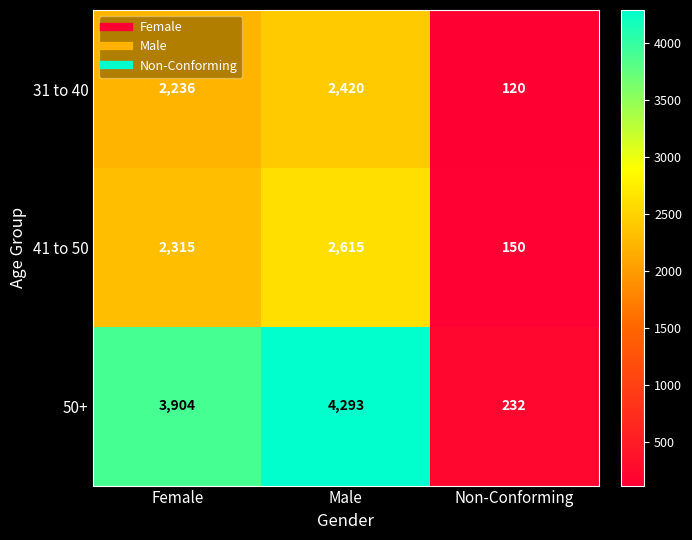

At Male, list the series in order from smallest to largest.

31 to 40, 41 to 50, 50+